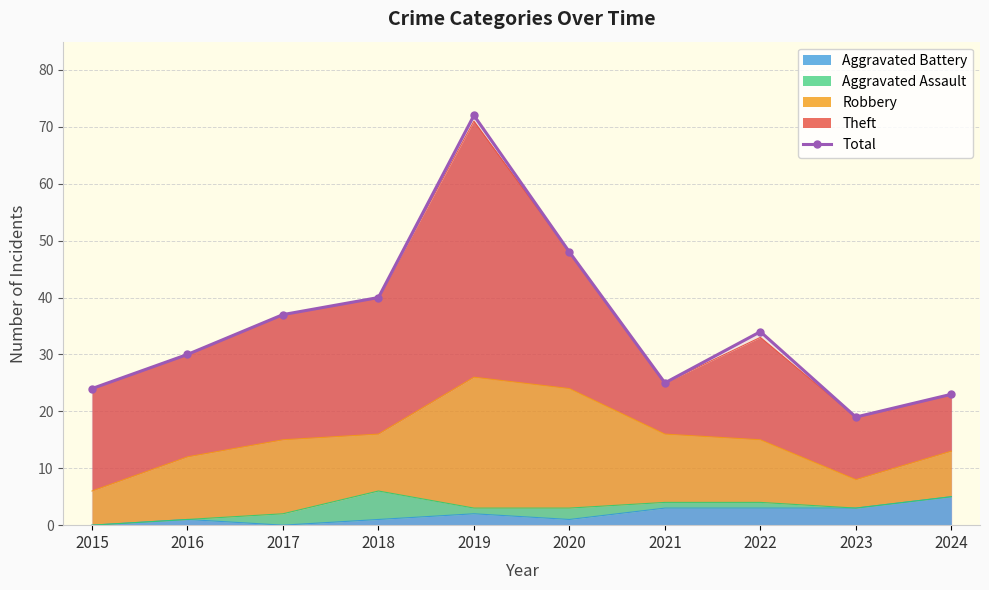

What is the difference between the second highest and second lowest values?

25